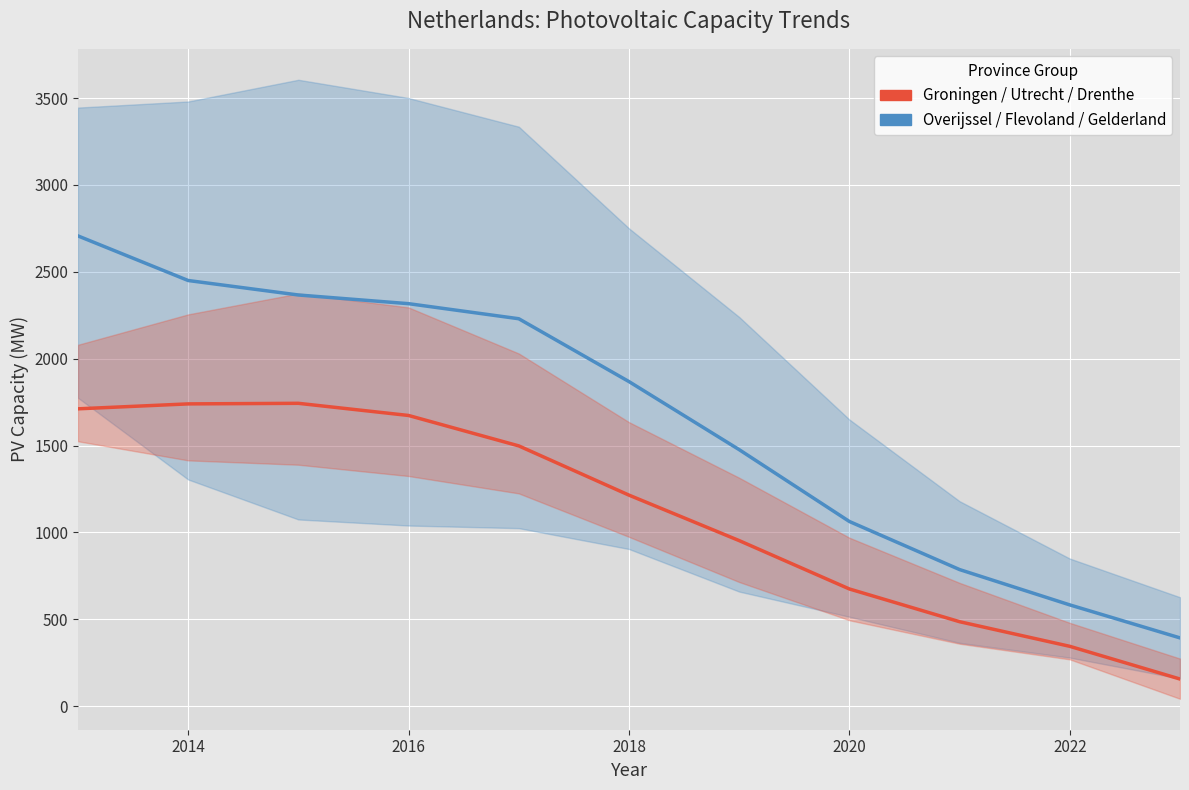

True or false: Overijssel/Flevoland/Gelderland (PV) has more than 0 interior local peaks.

False